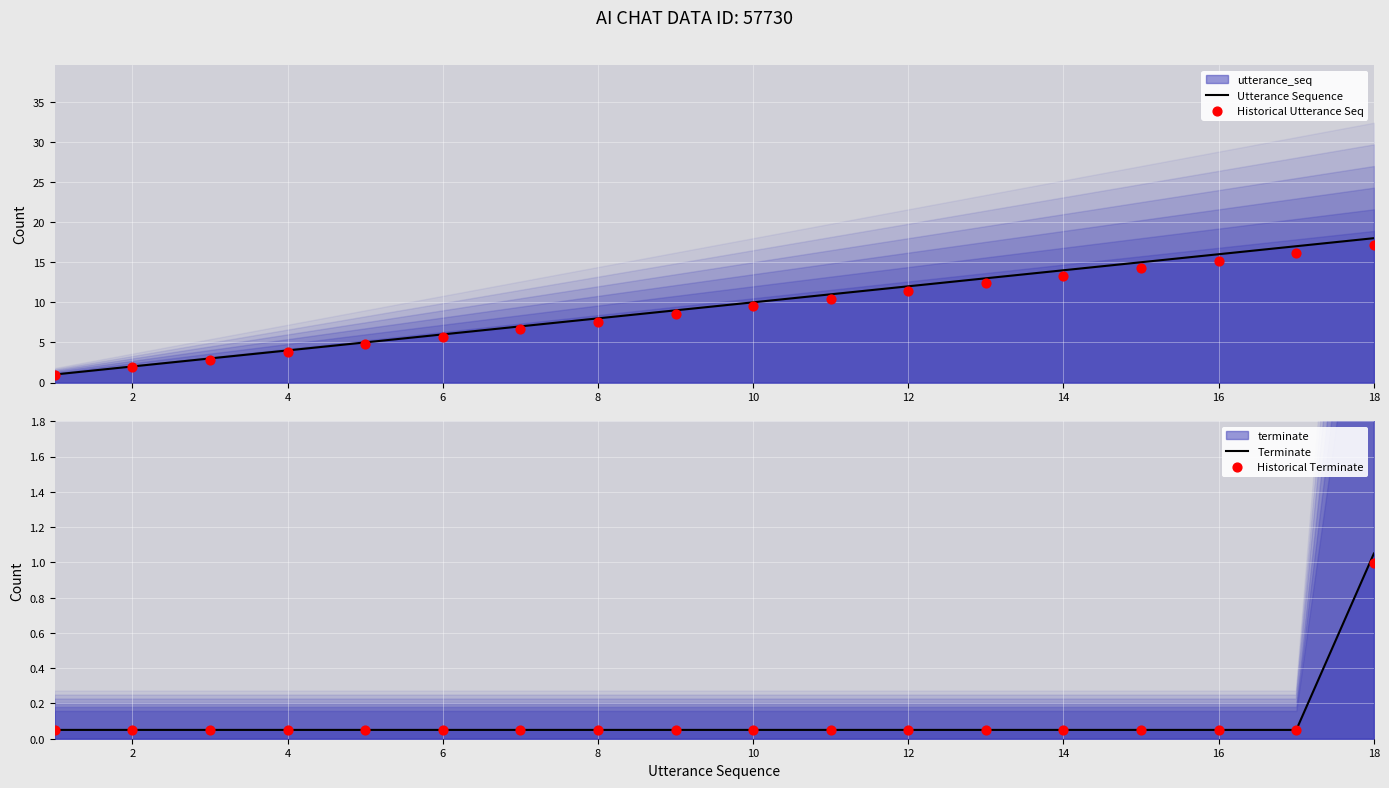

At how many categories does at least one series exceed 0?

18